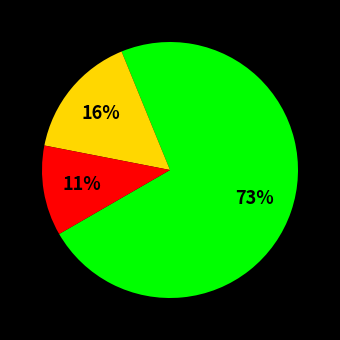

Is there a majority slice in this chart?

Yes